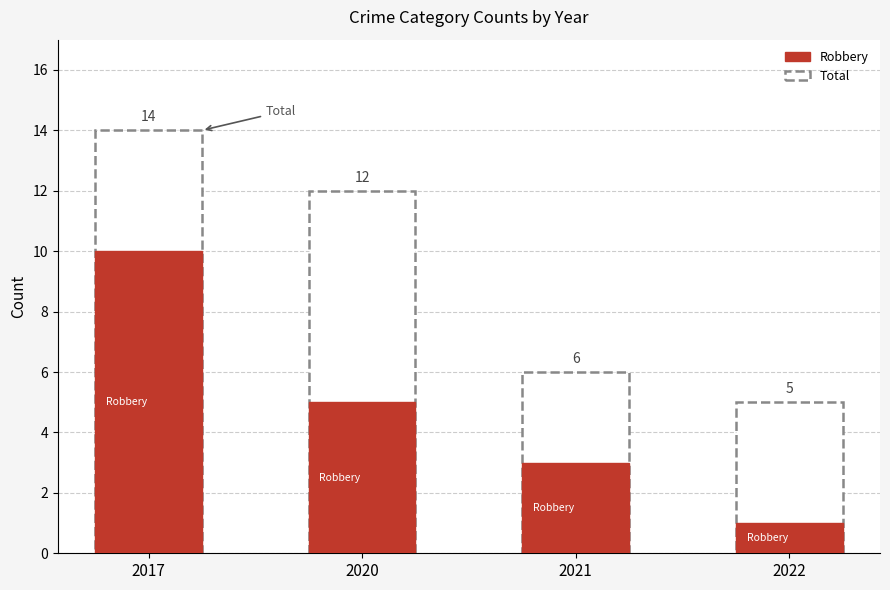

What is the sum of the values at 2020 and 2022?

6